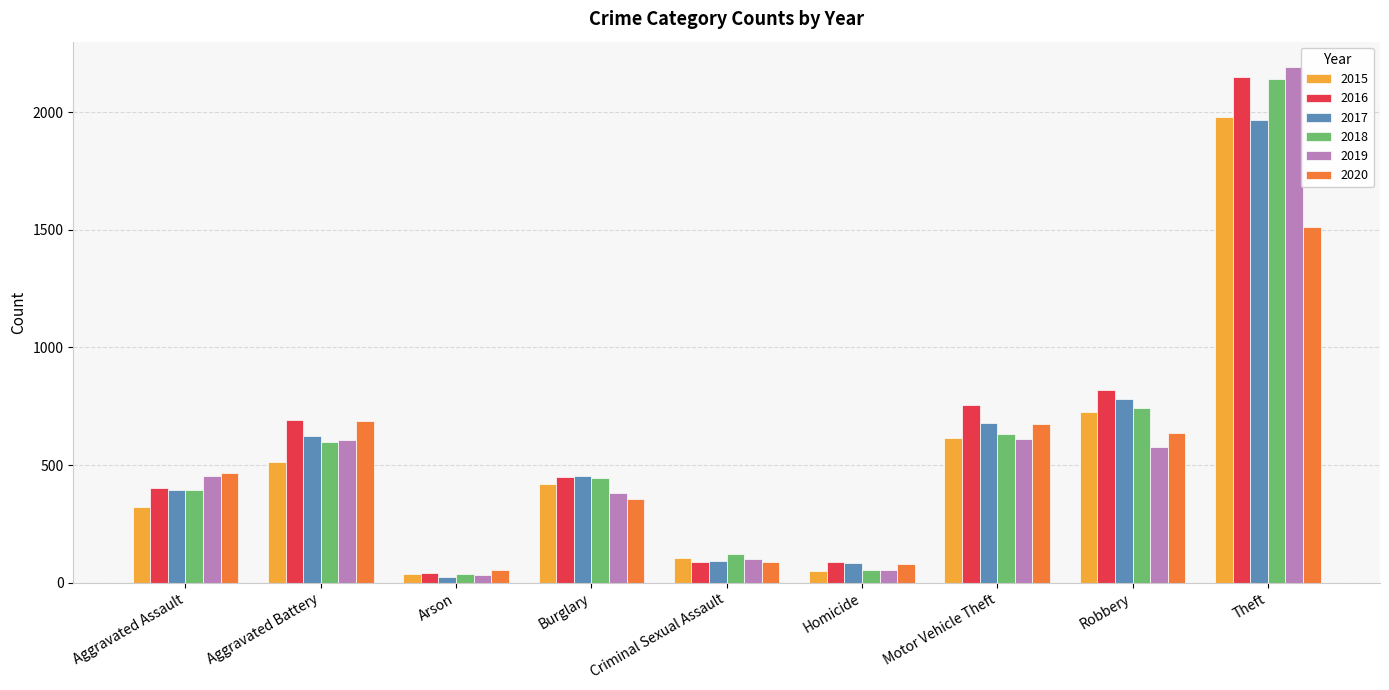

What is the label of the 8th bar from the right?

Aggravated Battery